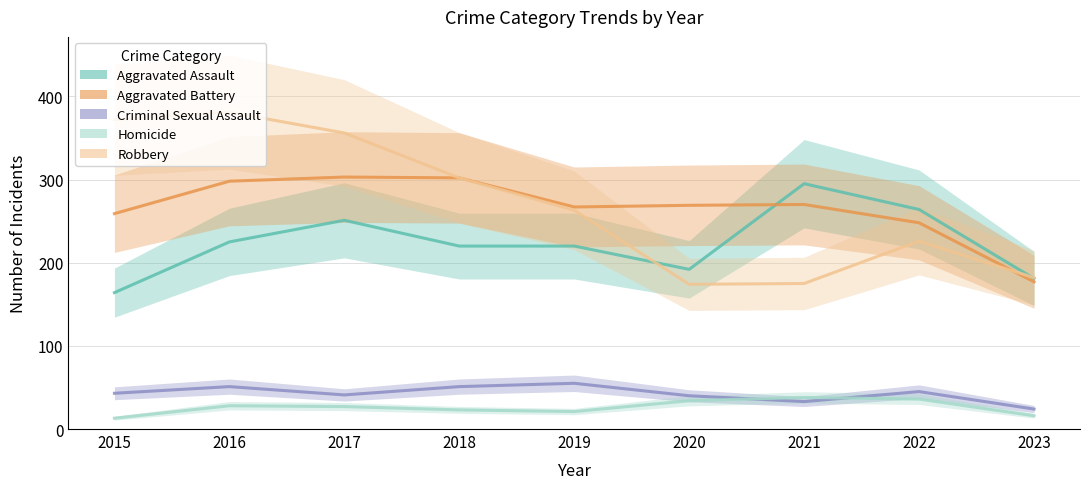

Reading right to left, extract all data points from this chart.

Aggravated Assault: 2023=181	2022=264	2021=295	2020=192	2019=220	2018=220	2017=251	2016=225	2015=164
Aggravated Battery: 2023=177	2022=248	2021=270	2020=269	2019=267	2018=302	2017=303	2016=298	2015=259
Criminal Sexual Assault: 2023=24	2022=45	2021=33	2020=40	2019=55	2018=51	2017=41	2016=51	2015=43
Homicide: 2023=16	2022=36	2021=38	2020=34	2019=21	2018=23	2017=27	2016=28	2015=13
Robbery: 2023=182	2022=226	2021=175	2020=174	2019=263	2018=302	2017=356	2016=381	2015=372